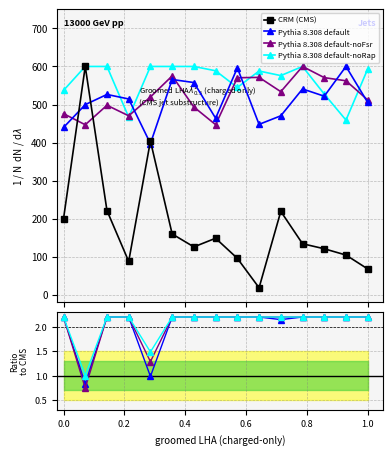

True or false: CRM (CMS) and Pythia 8.308 default-noFsr cross at least once.

False